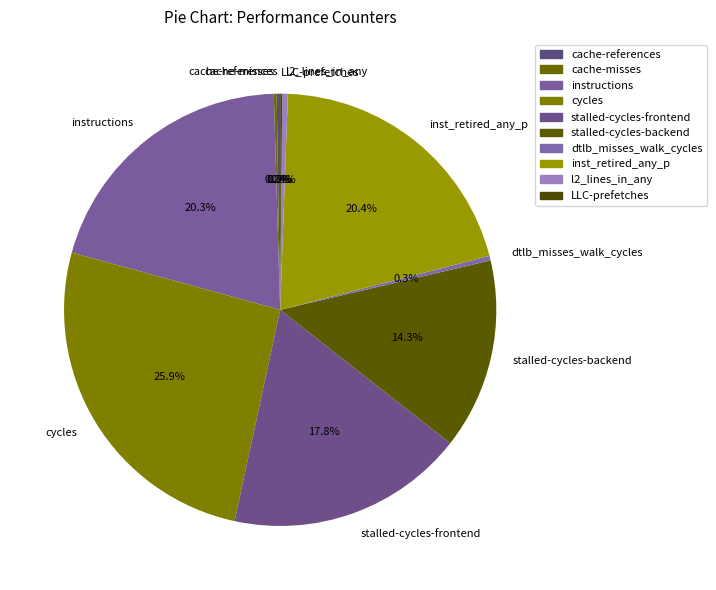

Which slice is the largest?

cycles